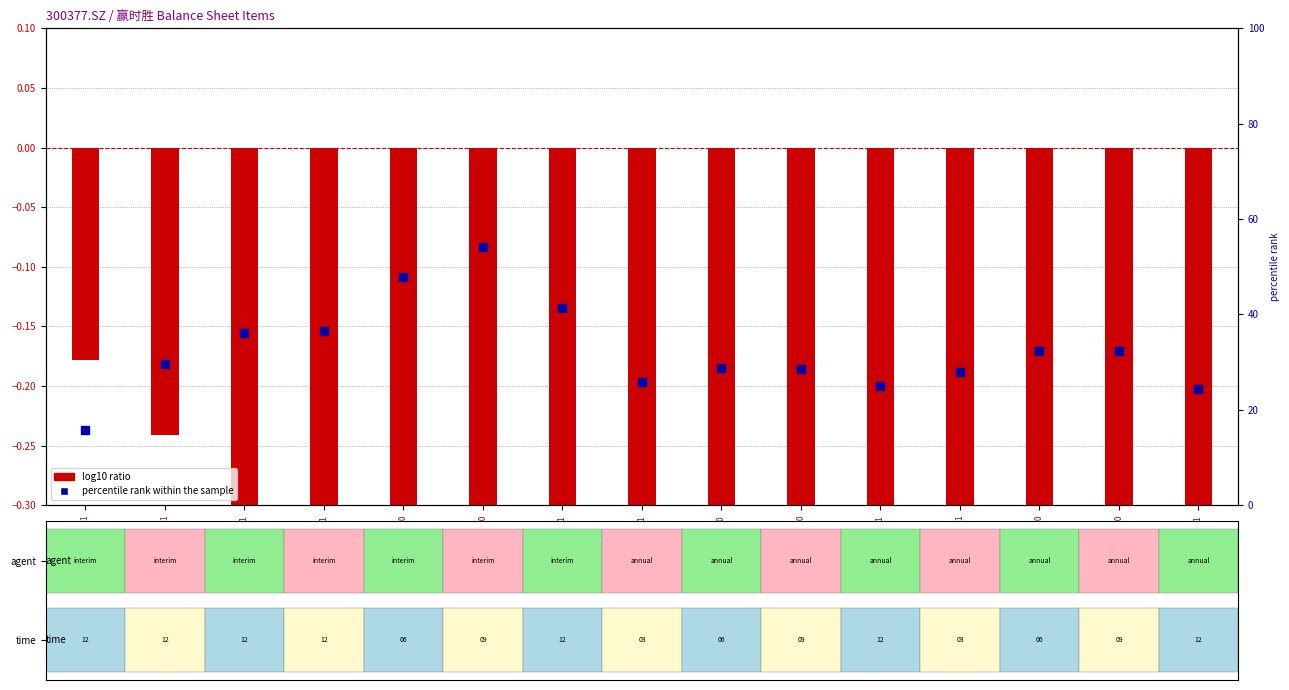

What is the total value across all series at 2015-09-30?

31.7